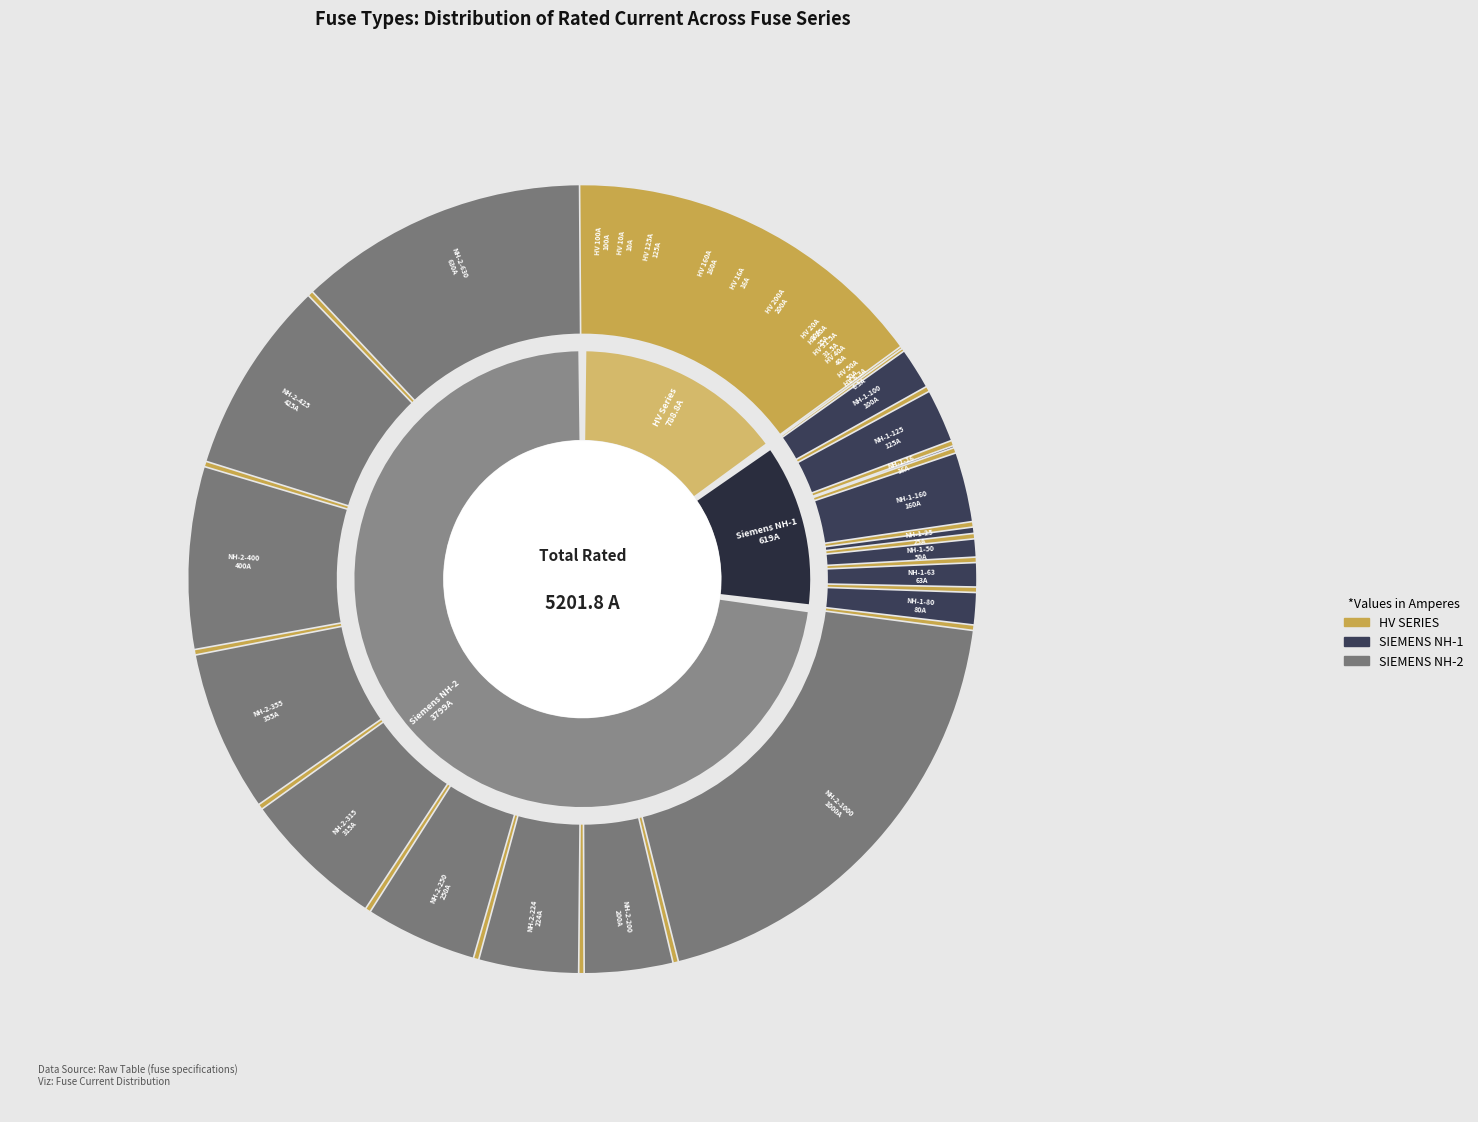

To the nearest percent, what is the difference between the HV 100A and HV 50A slice percentages?

6%